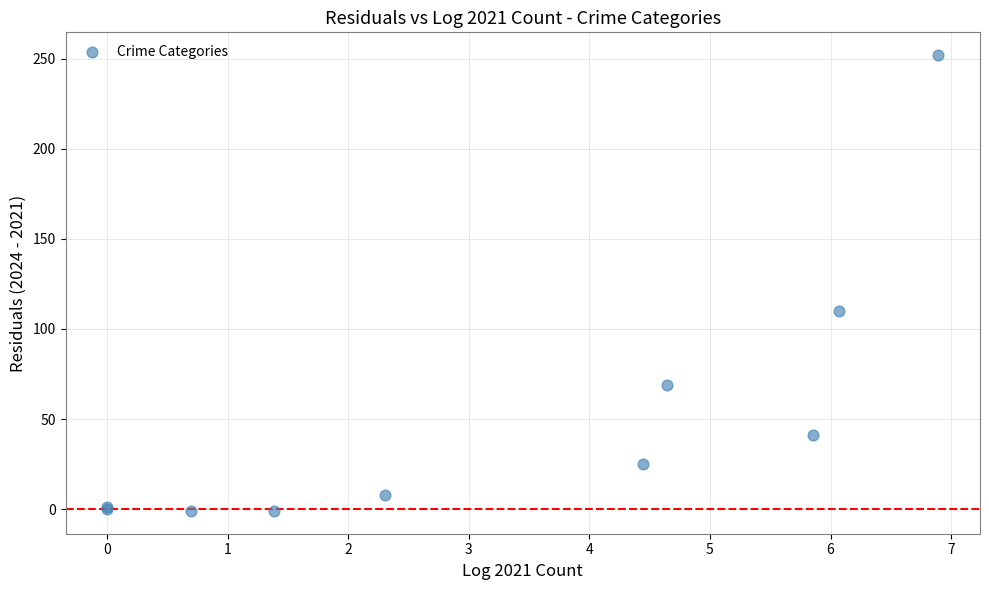

What Y value in the scatter plot is closest to 125?

110